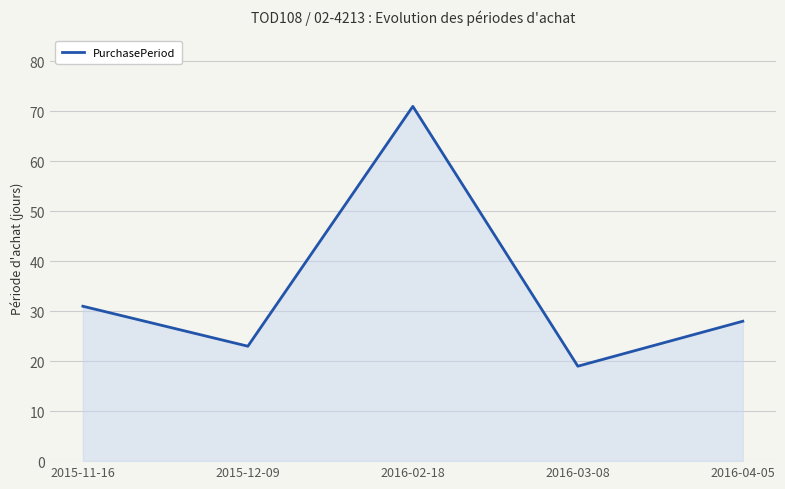

What position from the left is 2015-12-09?

2